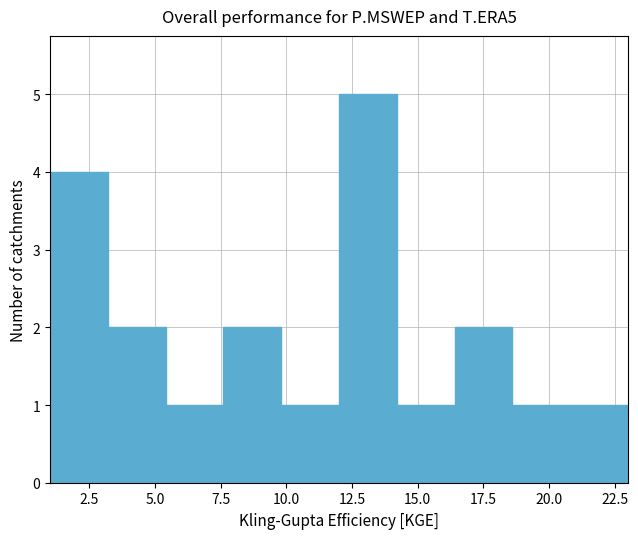

How tall is the bar that spans 18.6 to 20.8 on the x-axis? Neither the bar edges nor the heights are printed on the chart, so give them approximately, as read against the axes.

1